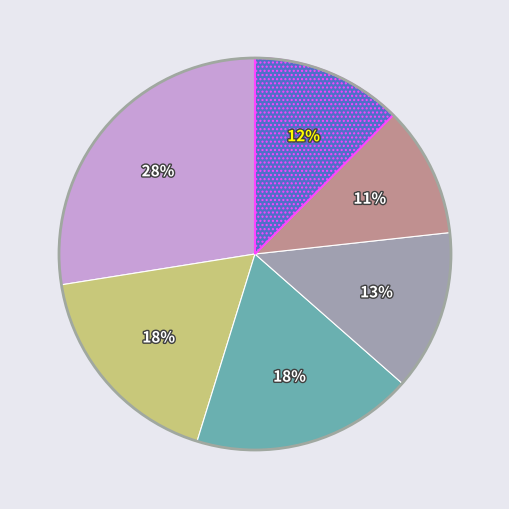

Is there a majority slice in this chart?

No